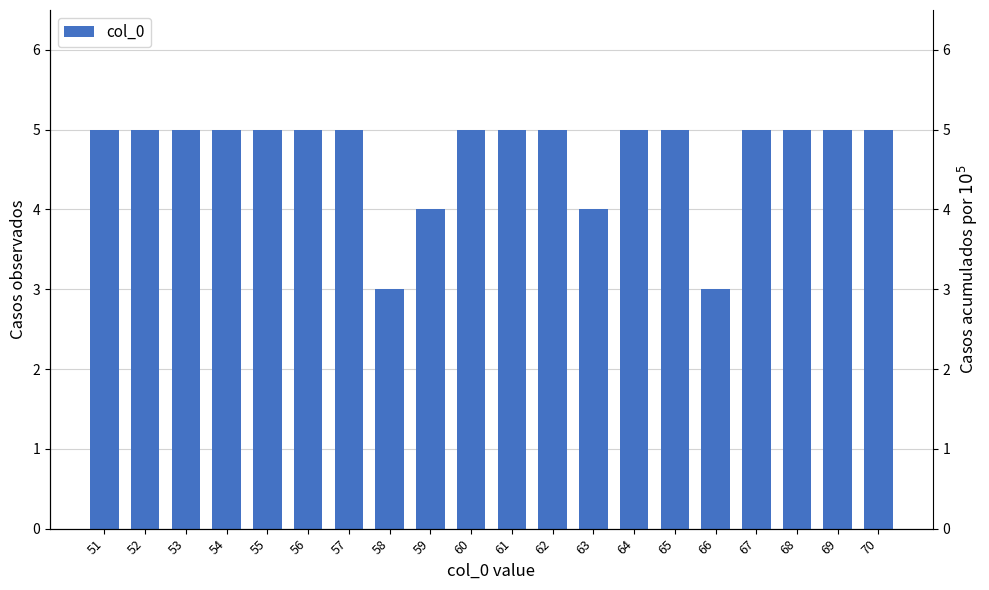

What is the difference between the maximum and minimum values?

2